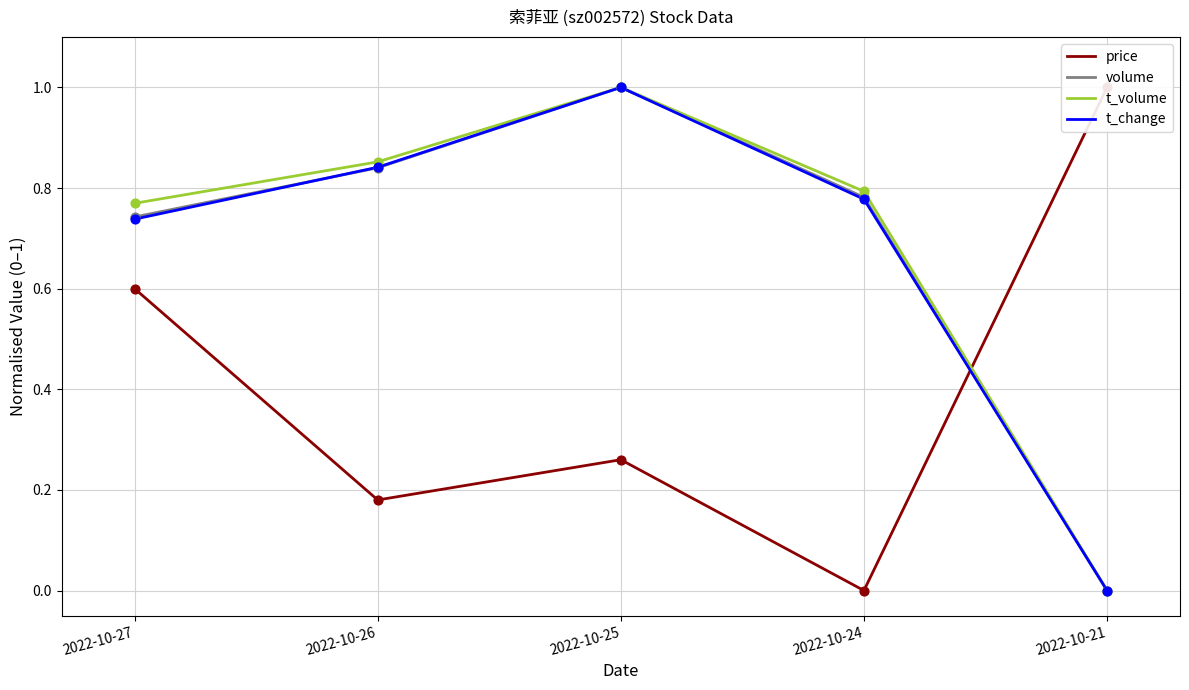

Which series has the largest total across all categories?

t_volume